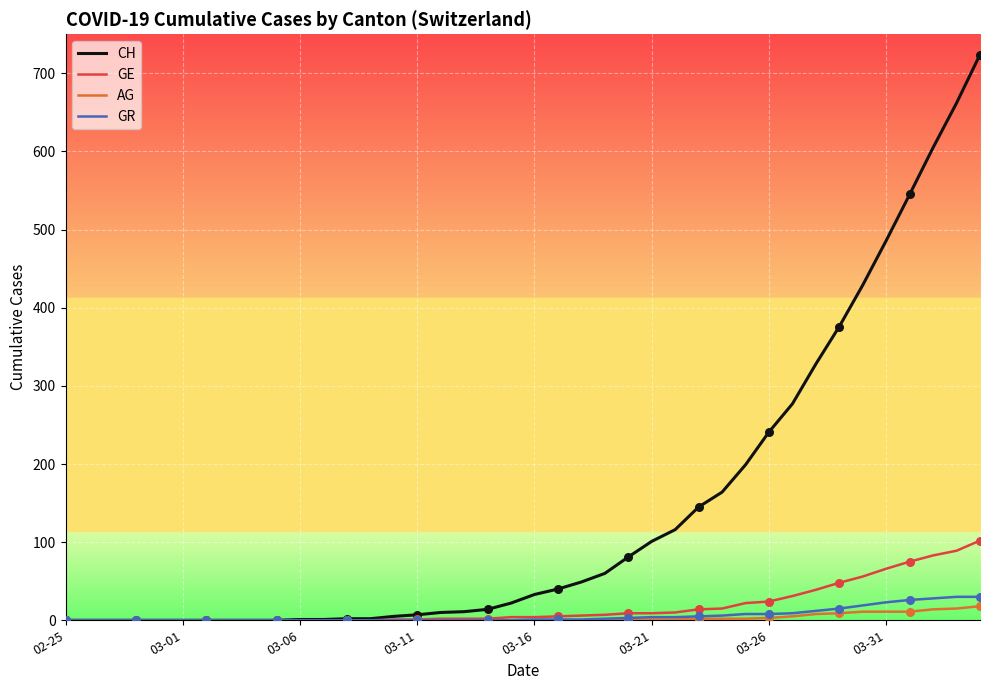

Which series has the largest total across all categories?

CH